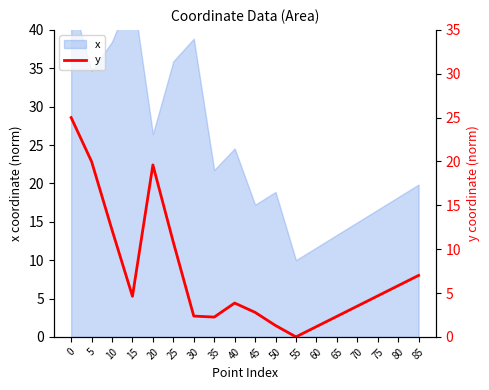

True or false: the data shows 14.2 at 25.

False